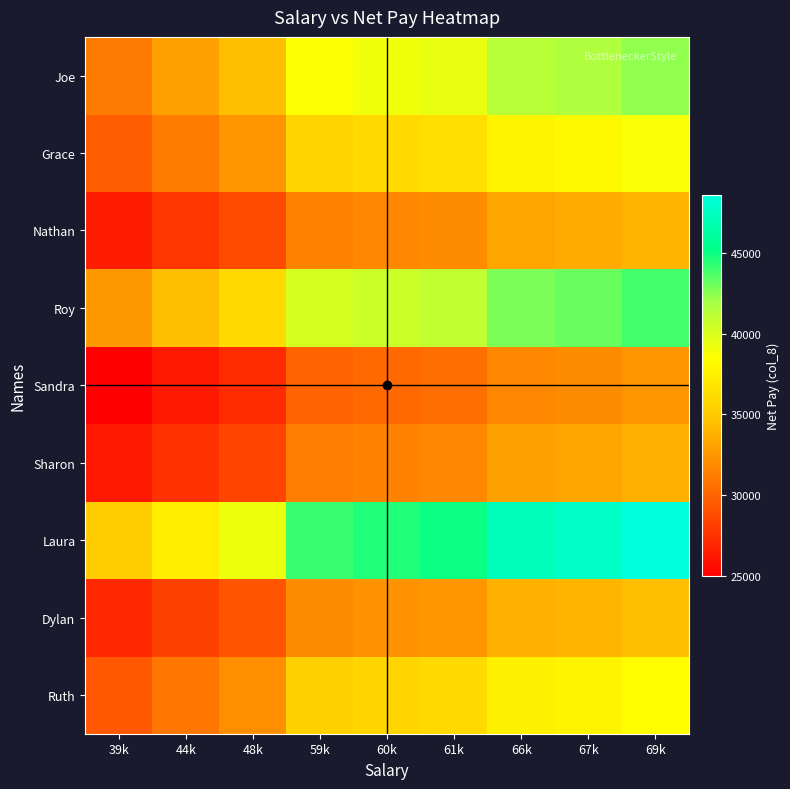

Count the number of categories in the chart.

9